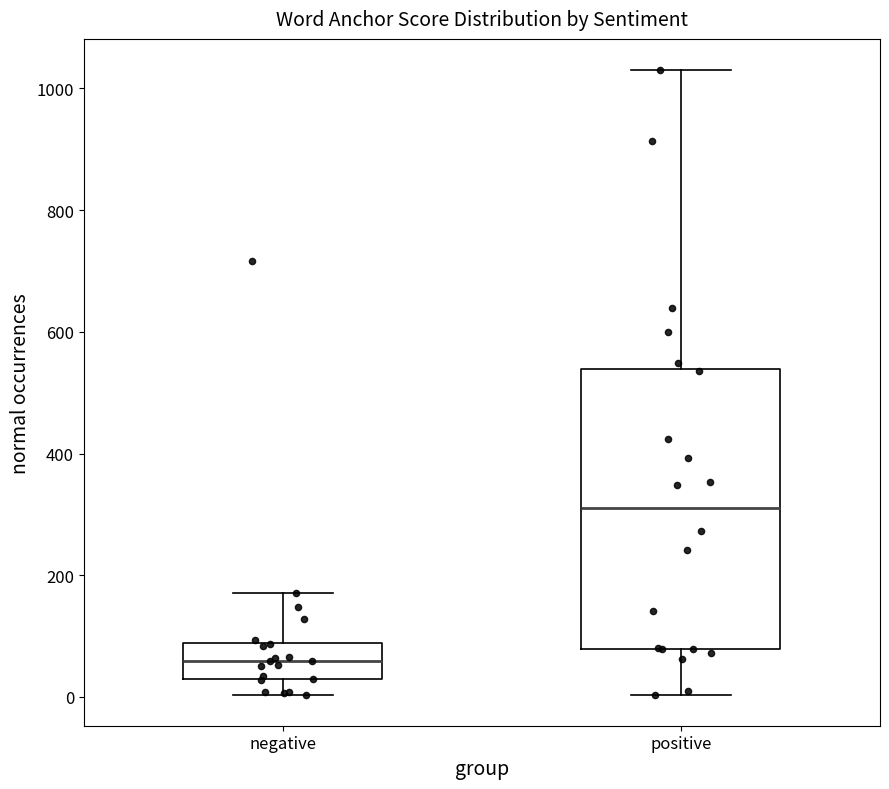

Where is the lower edge of the box for negative on the y-axis? The values are not printed on the chart, so give them approximately, as read against the axis.

20